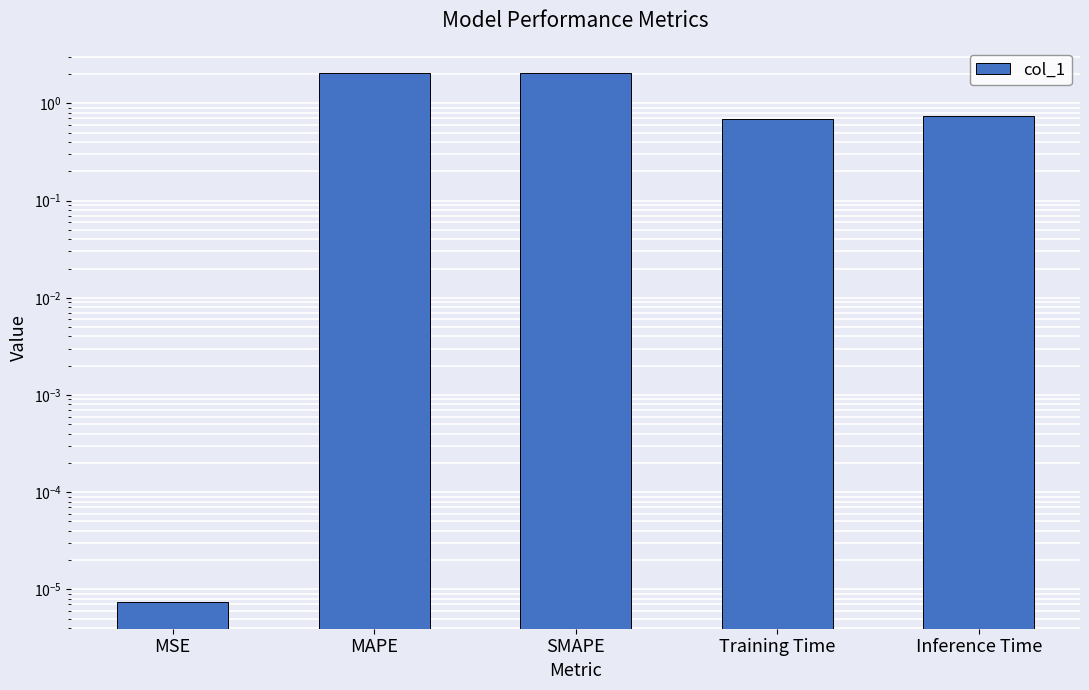

The value at MSE is 0.0. True or false?

True